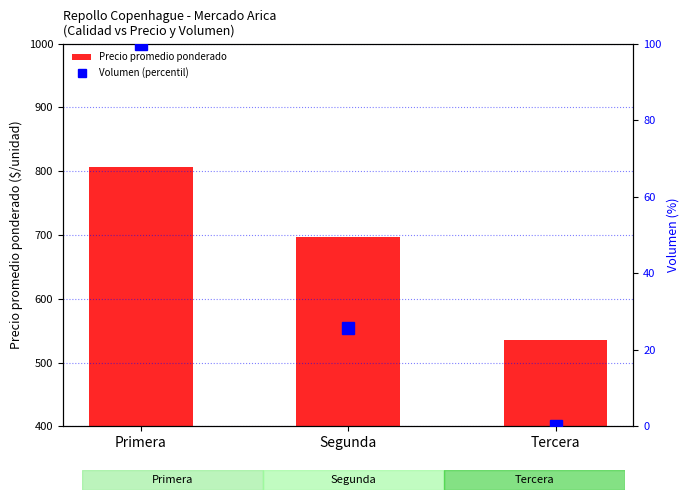

Reading left to right, extract all data points from this chart.

Precio promedio ponderado: 806.2	697.5	535.0
Volumen (percentil): 100.0	25.6	0.0